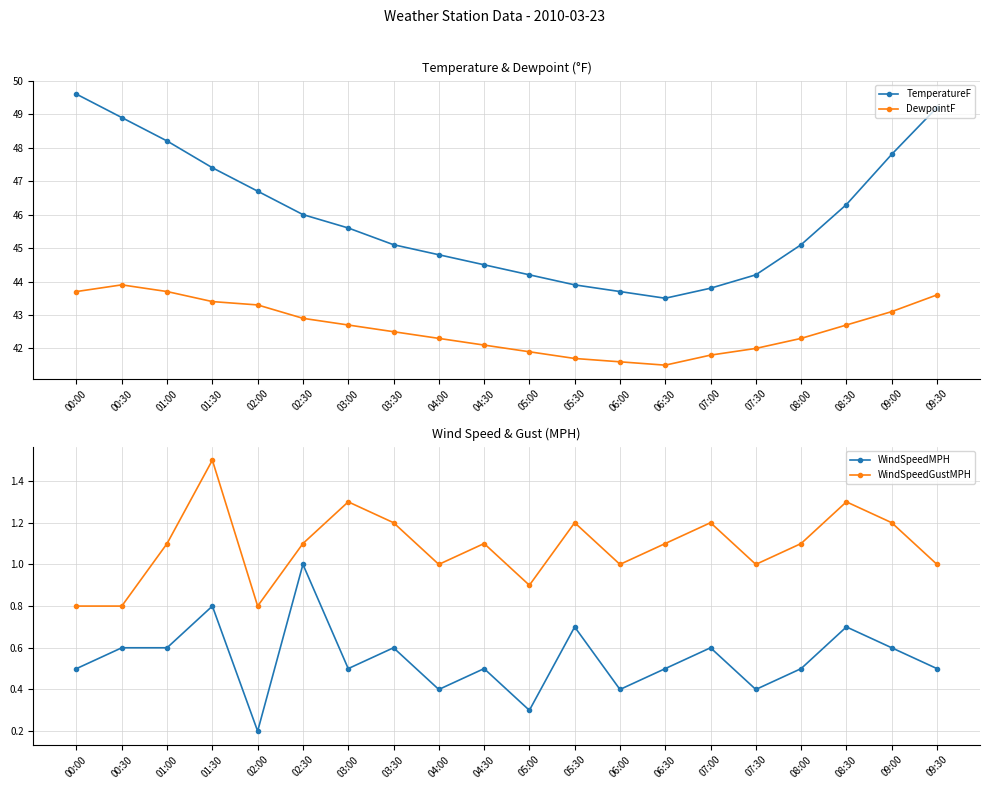

Does the chart have visible grid lines?

Yes